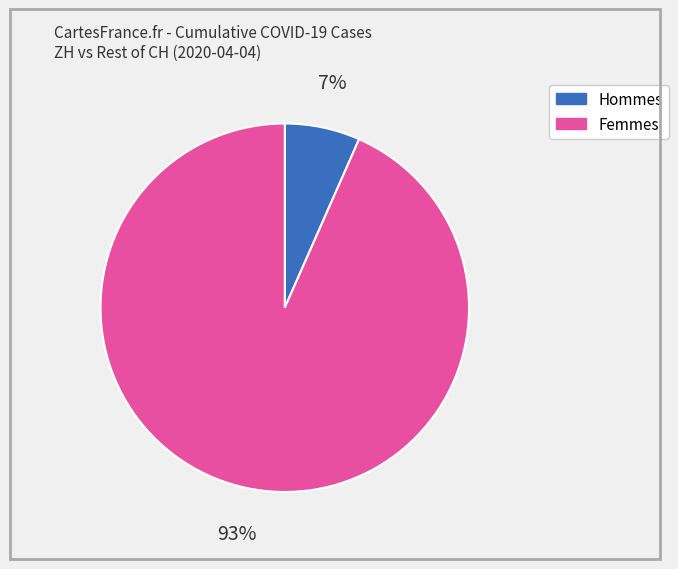

To the nearest percent, what is the average slice percentage?

50%